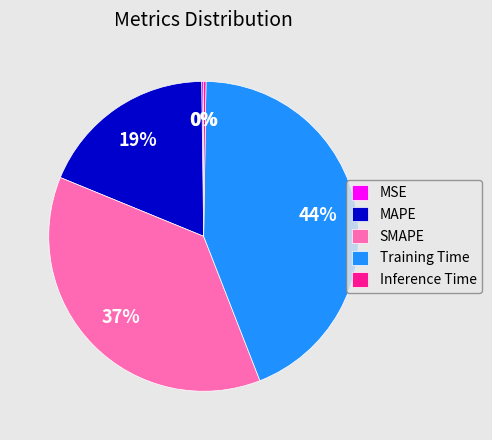

Is it true that Training Time is 44% of the pie?

True